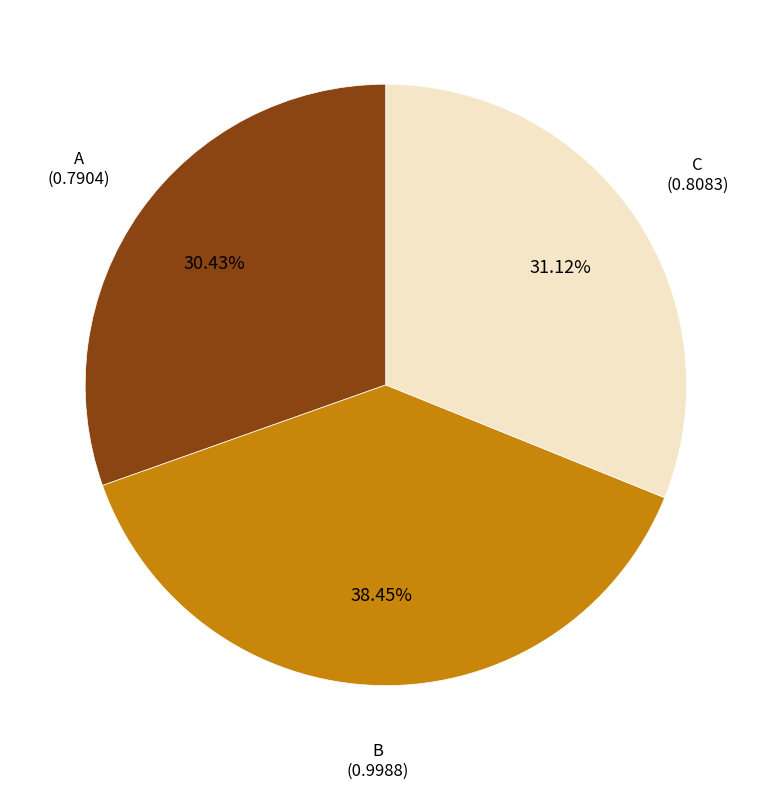

Is there a majority slice in this chart?

No